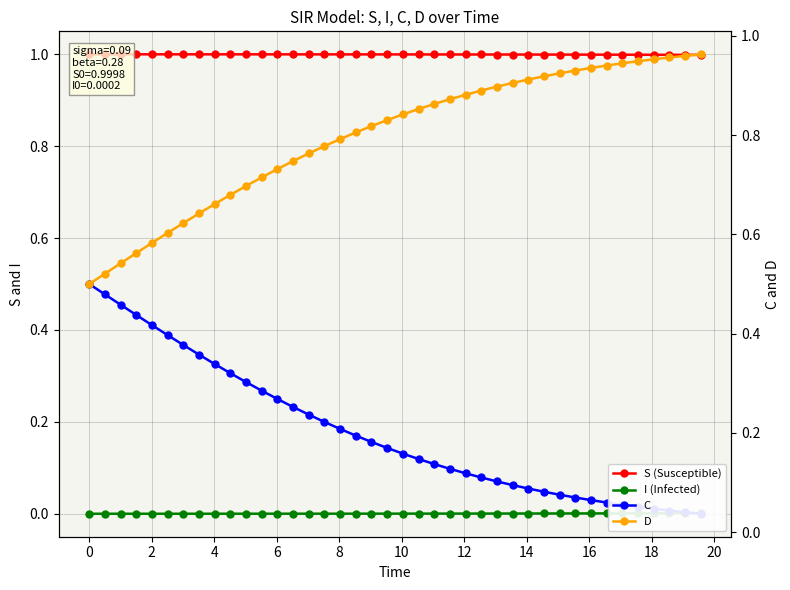

What is the greatest value displayed?

1.0